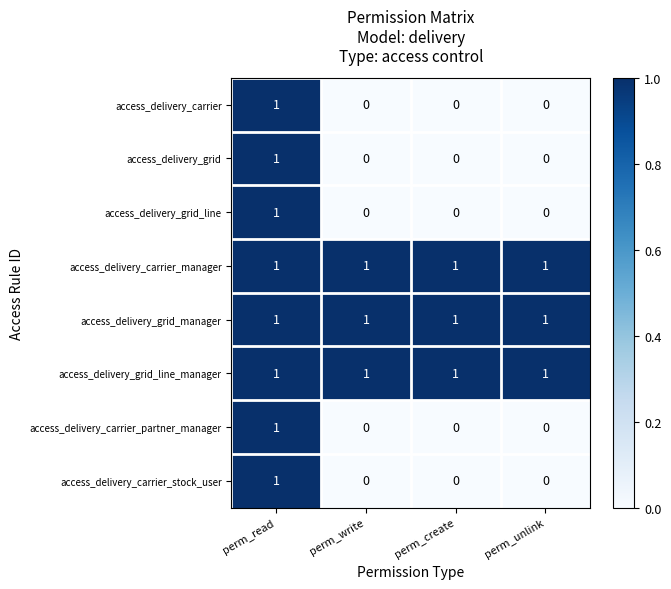

The access_delivery_grid_manager series shows 1 at perm_unlink. True or false?

True